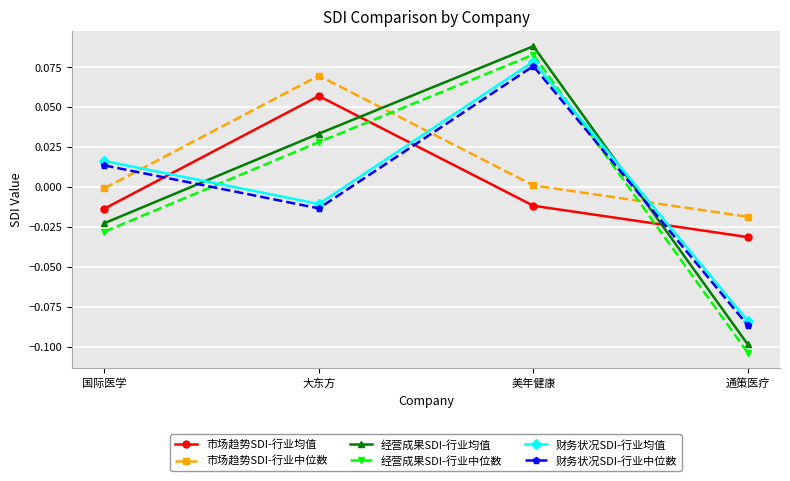

Rank the categories by 财务状况SDI-行业均值 value from highest to lowest.

美年健康, 国际医学, 大东方, 通策医疗